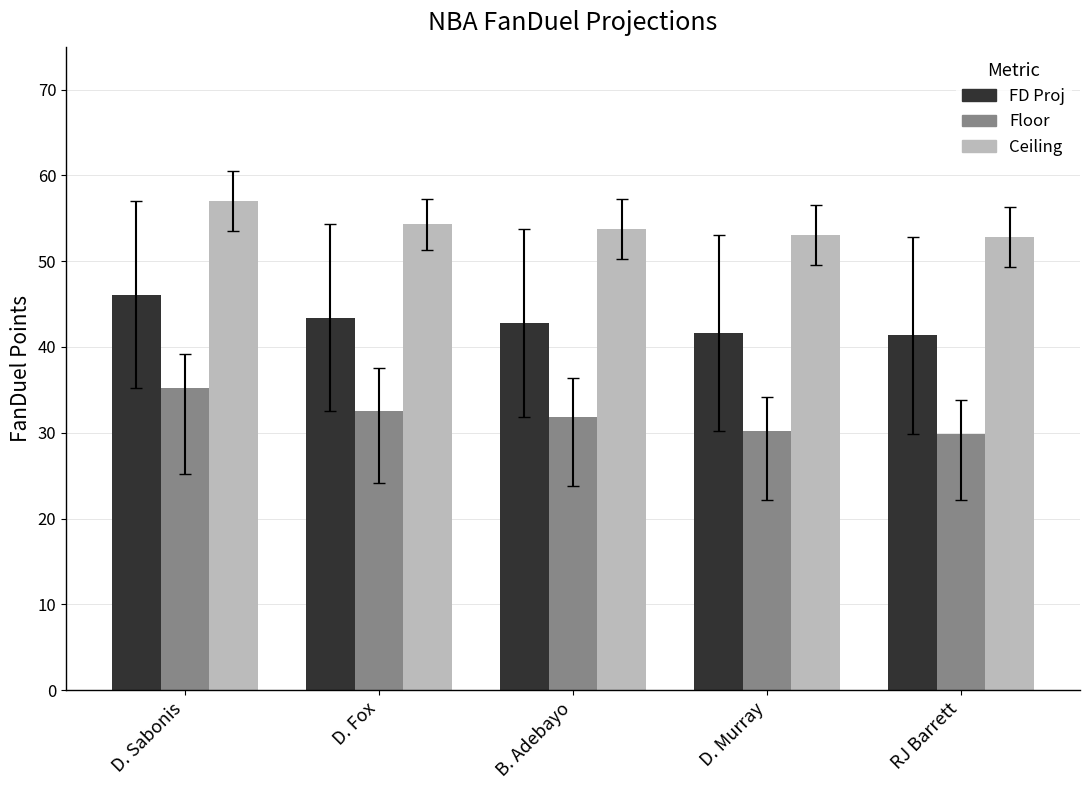

The value of Ceiling at D. Sabonis is 57.0. True or false?

True